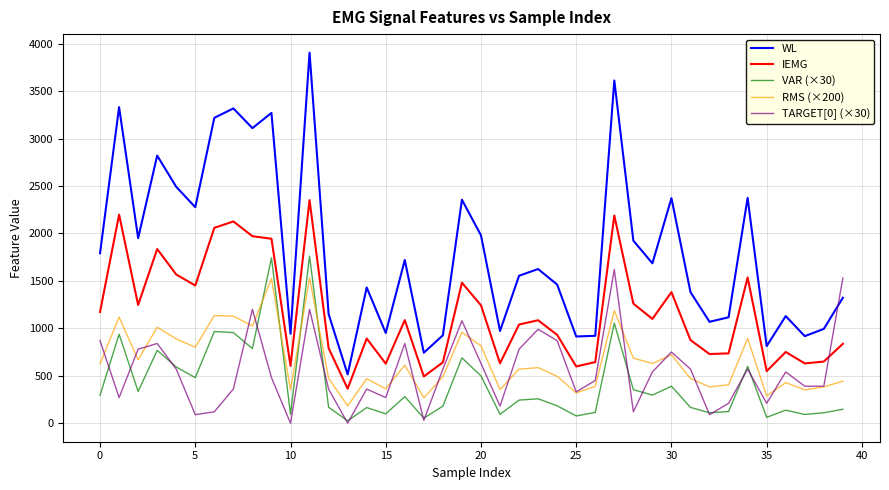

Does the chart have visible grid lines?

Yes